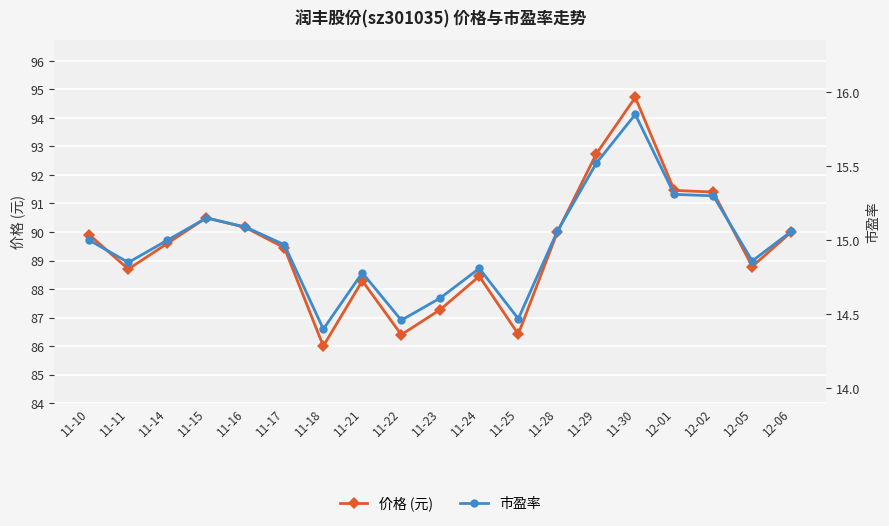

What is the sum of all 市盈率 values?

284.6